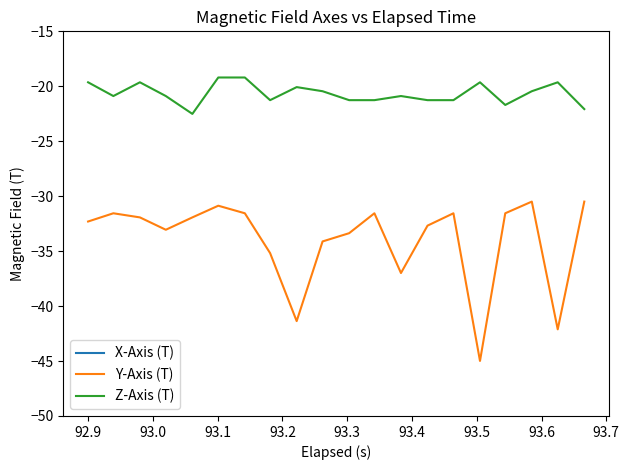

What is the maximum value for Y-Axis (T)?

-30.5